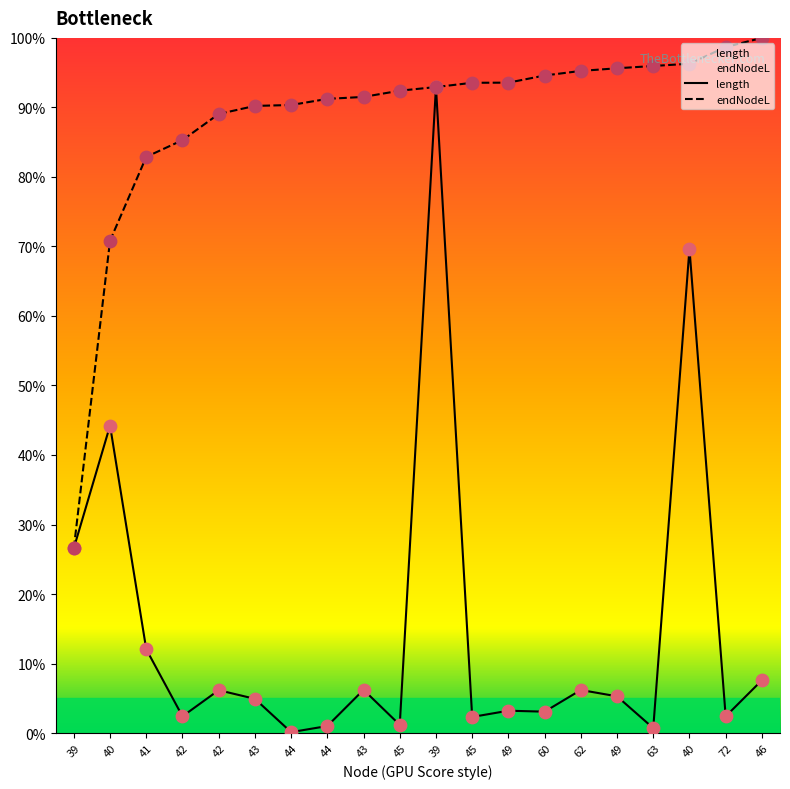

At how many categories does at least one series exceed 77?

18